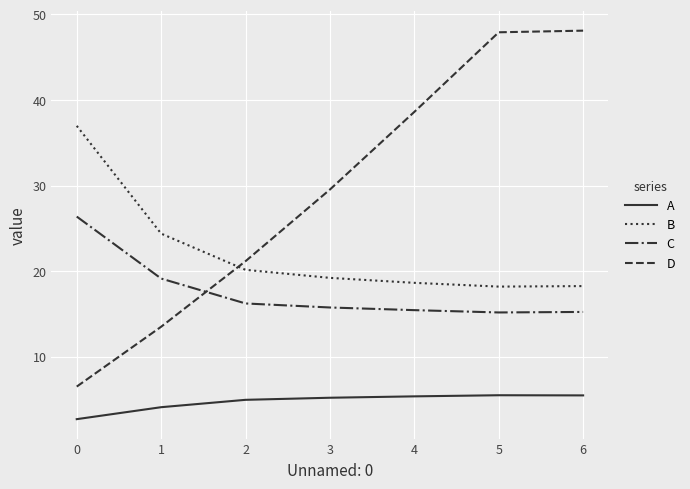

What is the sum of all B values?

155.8